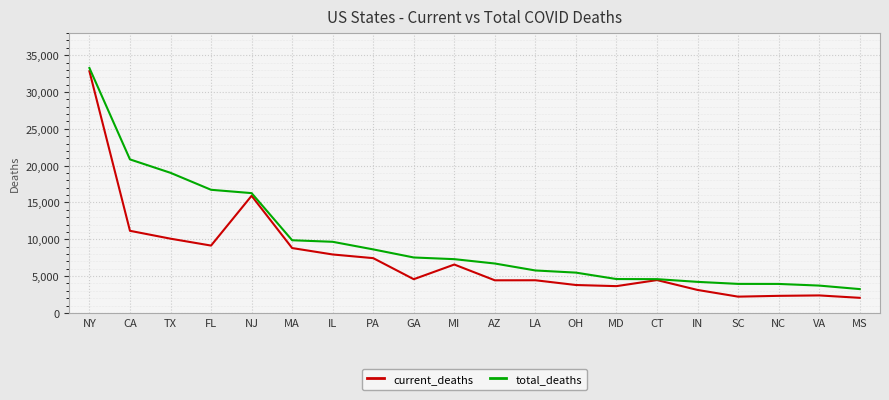

What is the sum of all current_deaths values?

147170